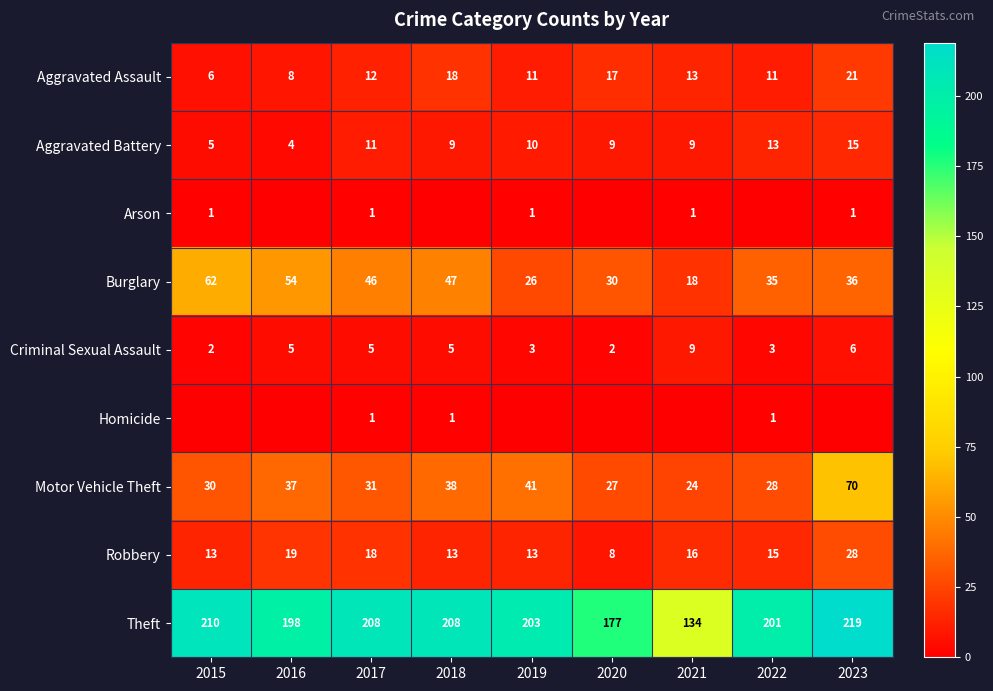

What is the difference between the maximum and minimum values in the Burglary series?

44